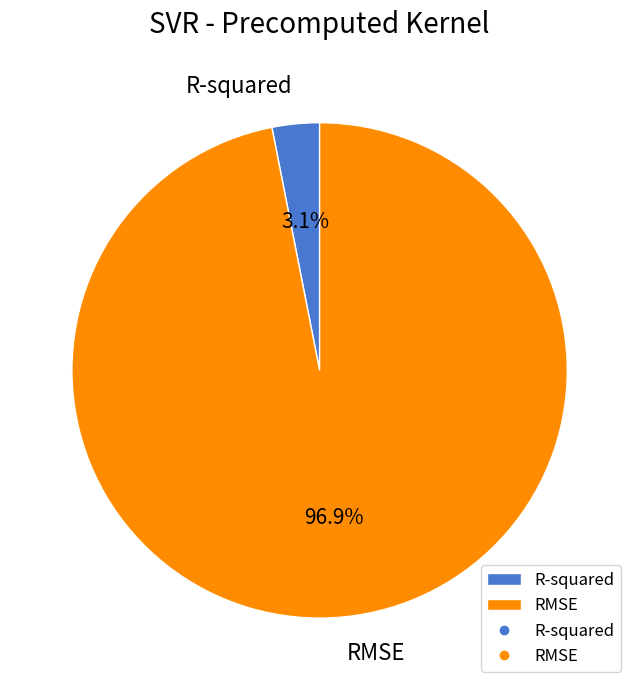

Is it true that R-squared is 11% of the pie?

False